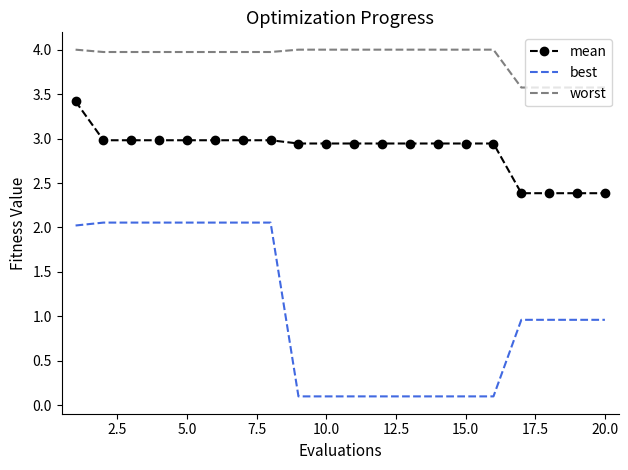

Which series has the largest total across all categories?

worst